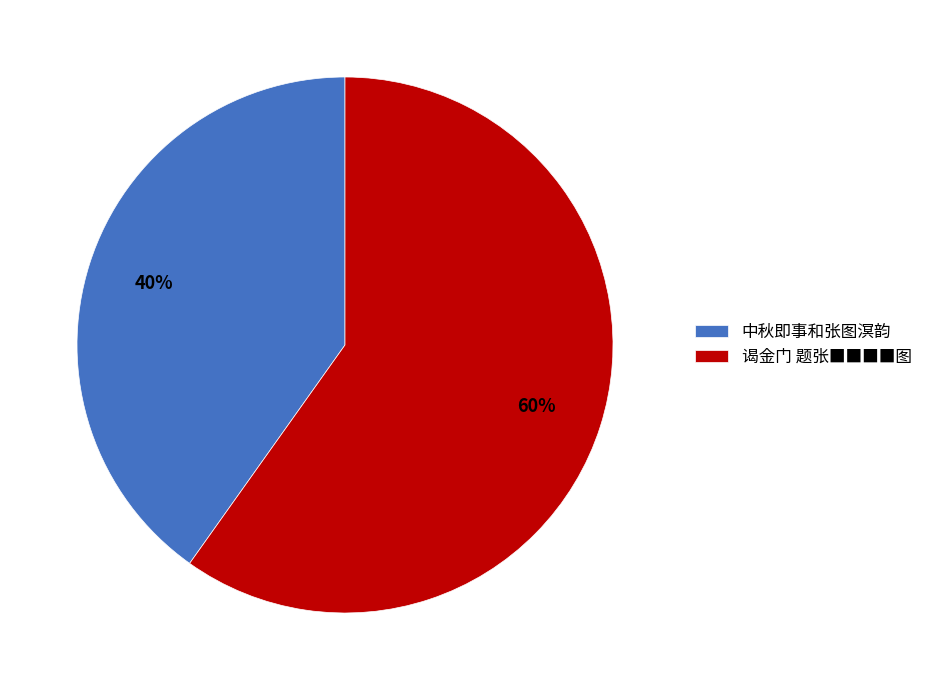

What is the largest slice in the pie chart?

谒金门 题张■■■■图